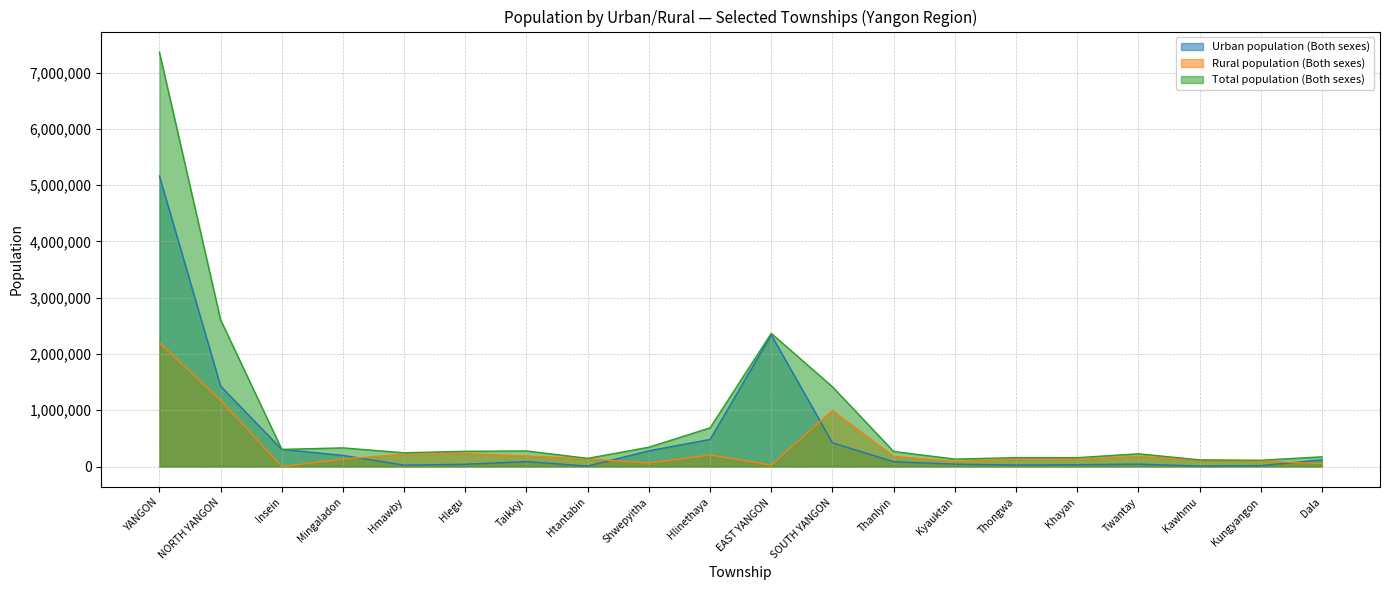

What is the average value of the Rural population (Both sexes) series?

327398